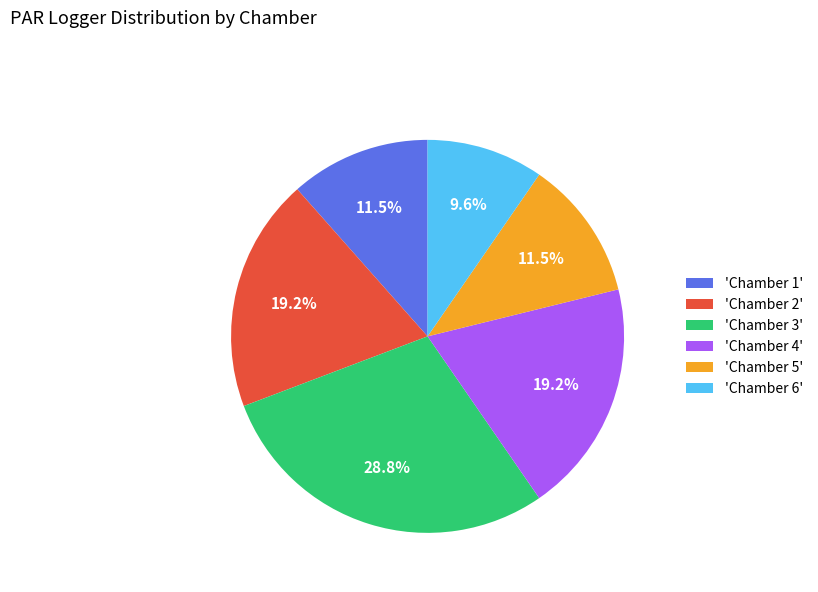

What percentage is NOT represented by 'Chamber 6'?

90.4%